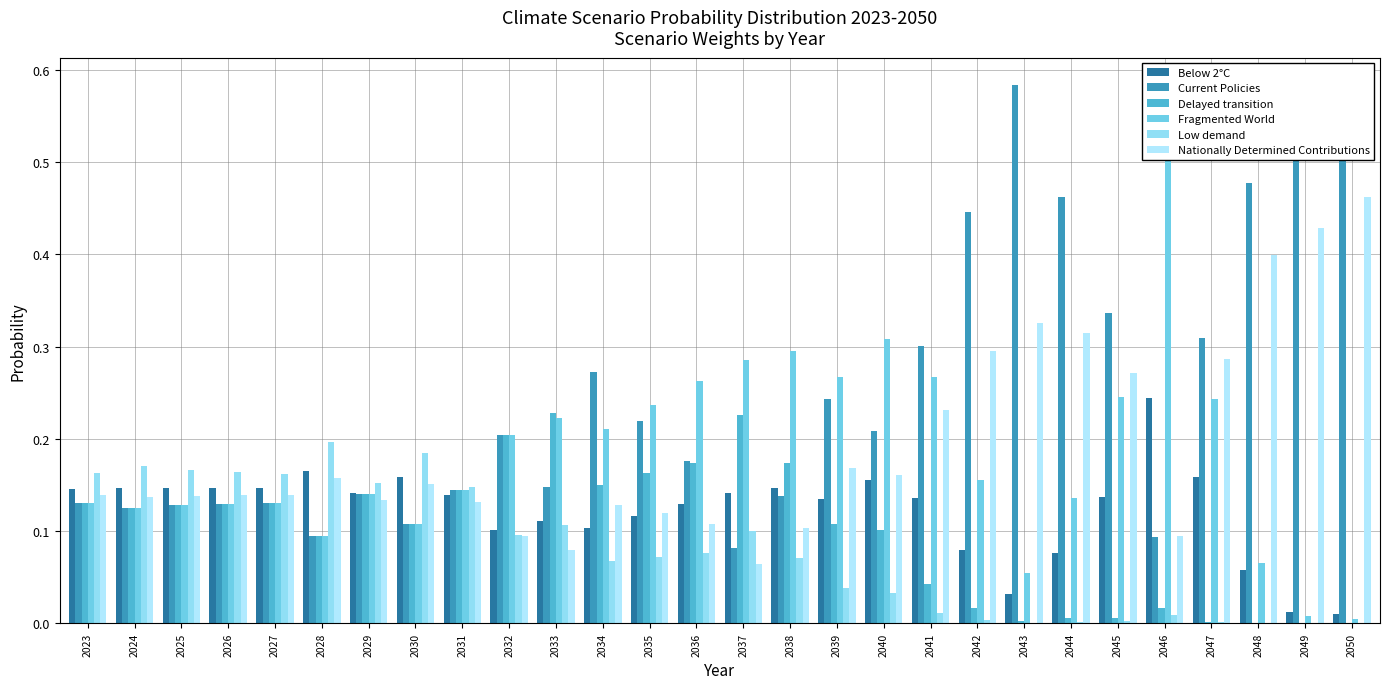

How many data points does each series have?

28